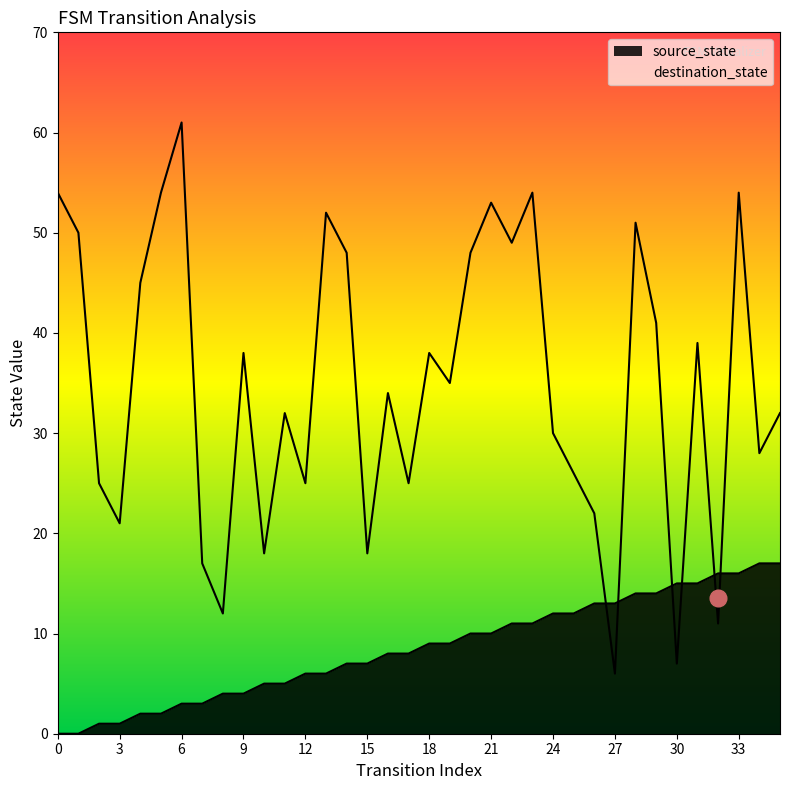

Reading left to right, what are all the values shown in this chart?

source_state: 0=0	1=0	2=1	3=1	4=2	5=2	6=3	7=3	8=4	9=4	10=5	11=5	12=6	13=6	14=7	15=7	16=8	17=8	18=9	19=9	20=10	21=10	22=11	23=11	24=12	25=12	26=13	27=13	28=14	29=14	30=15	31=15	32=16	33=16	34=17	35=17
destination_state: 0=54	1=50	2=25	3=21	4=45	5=54	6=61	7=17	8=12	9=38	10=18	11=32	12=25	13=52	14=48	15=18	16=34	17=25	18=38	19=35	20=48	21=53	22=49	23=54	24=30	25=26	26=22	27=6	28=51	29=41	30=7	31=39	32=11	33=54	34=28	35=32